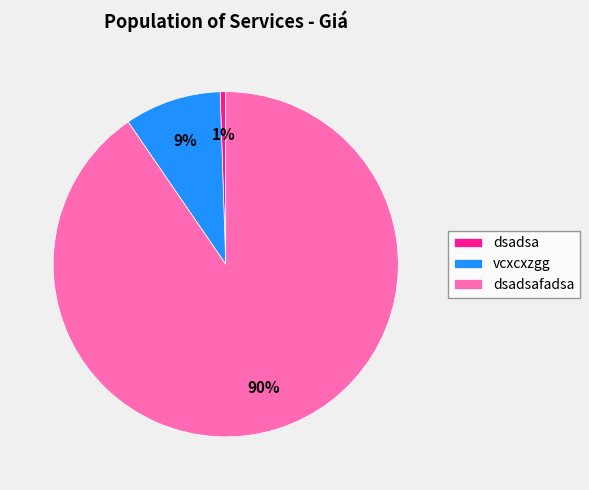

What is the majority slice?

dsadsafadsa